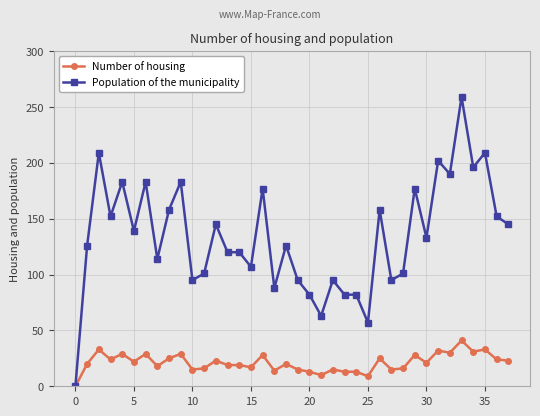

List the series in order of their peak value, lowest first.

Number of housing, Population of the municipality